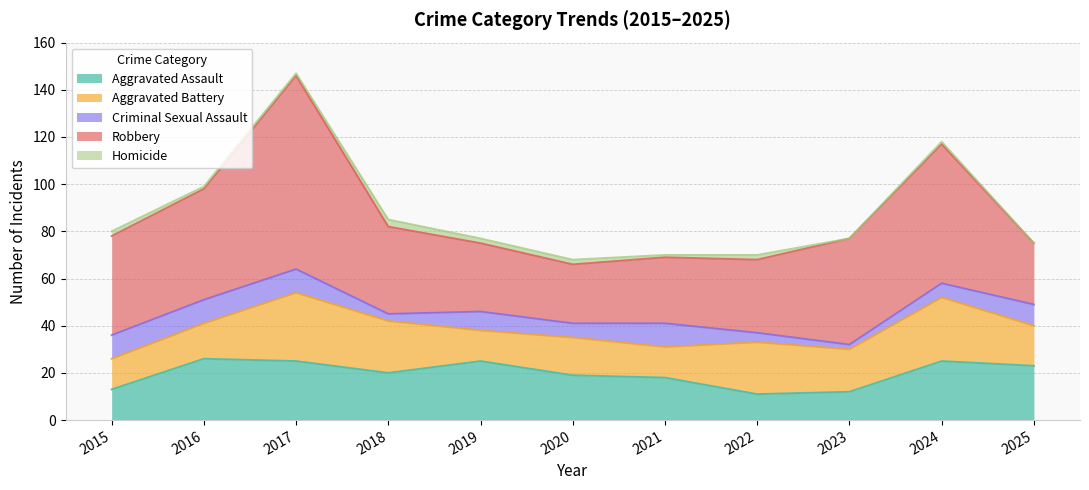

Where is Robbery nearest to the value 53?

2016